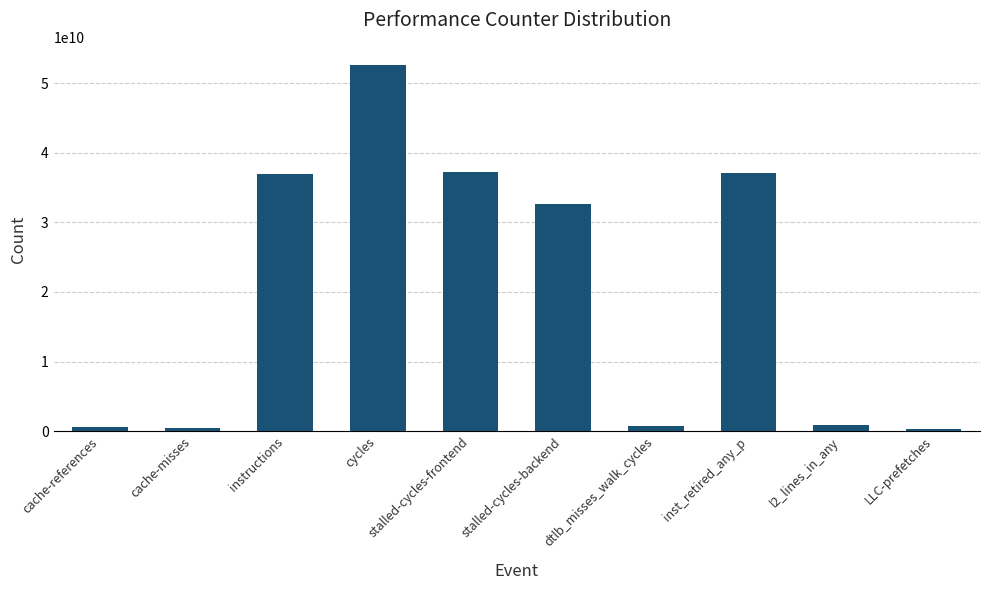

What is the change in value from cache-references to LLC-prefetches?

-232009895